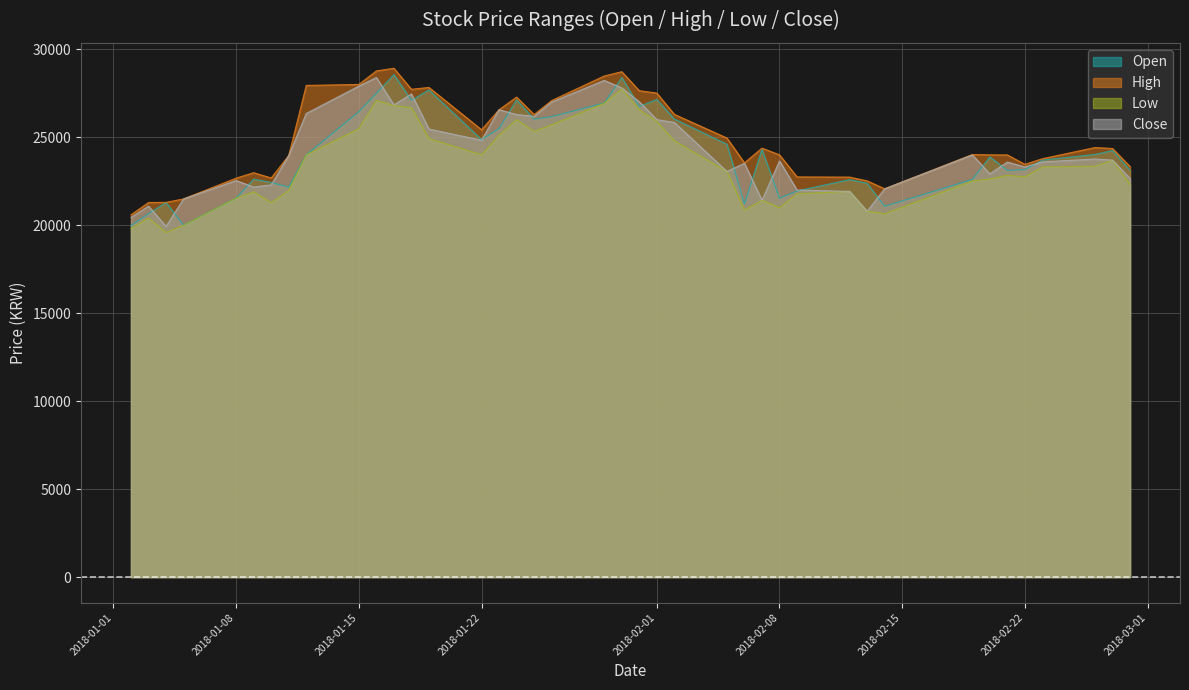

What are all the series names shown in the legend?

Open, High, Low, Close